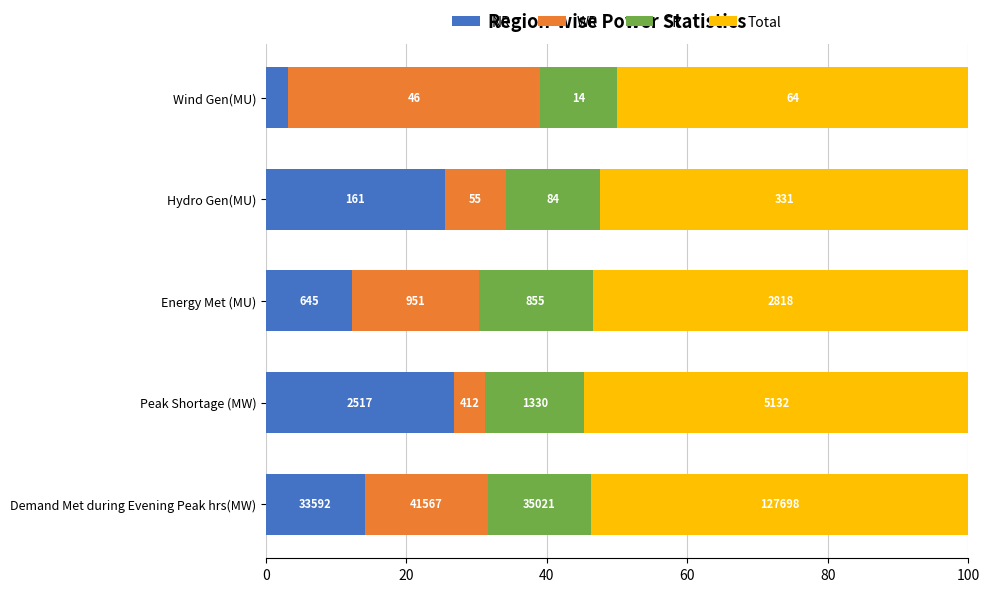

What is the value of the WR bar at the 1st from the left?

17.5